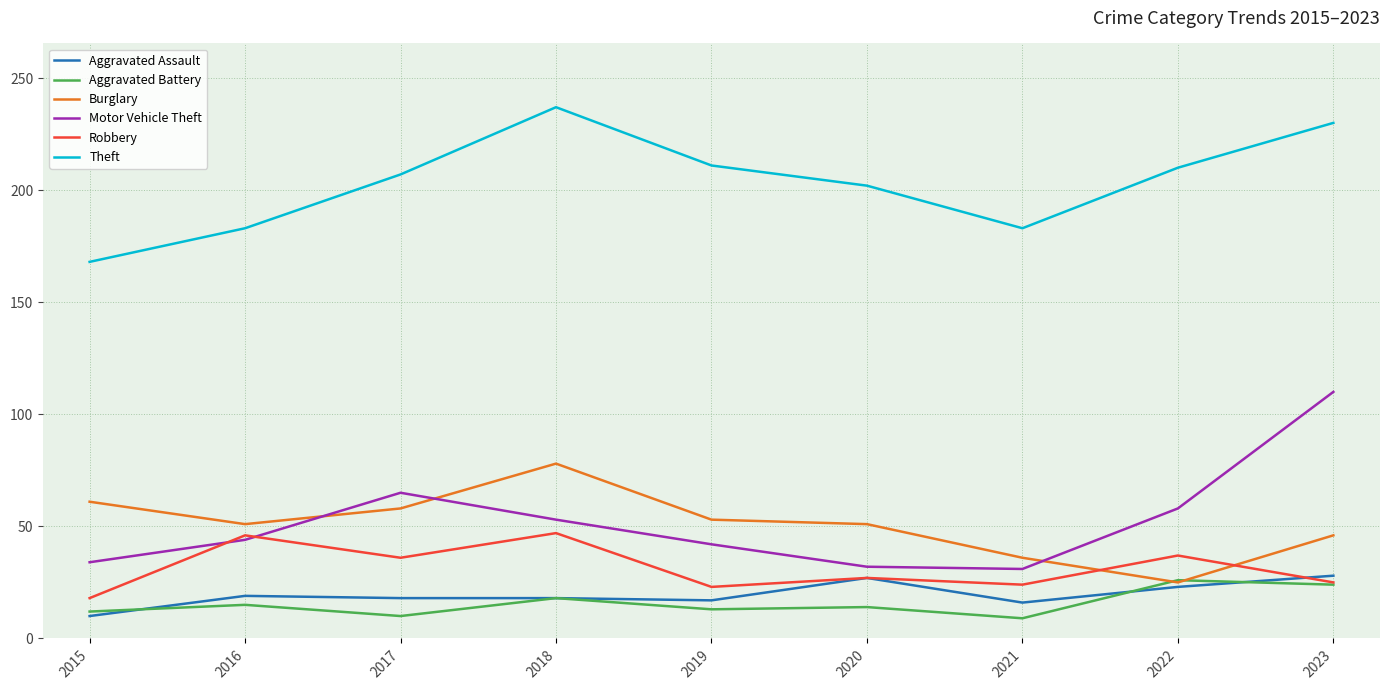

Is the value of Robbery at 2017 greater than the value of Burglary at 2020?

No